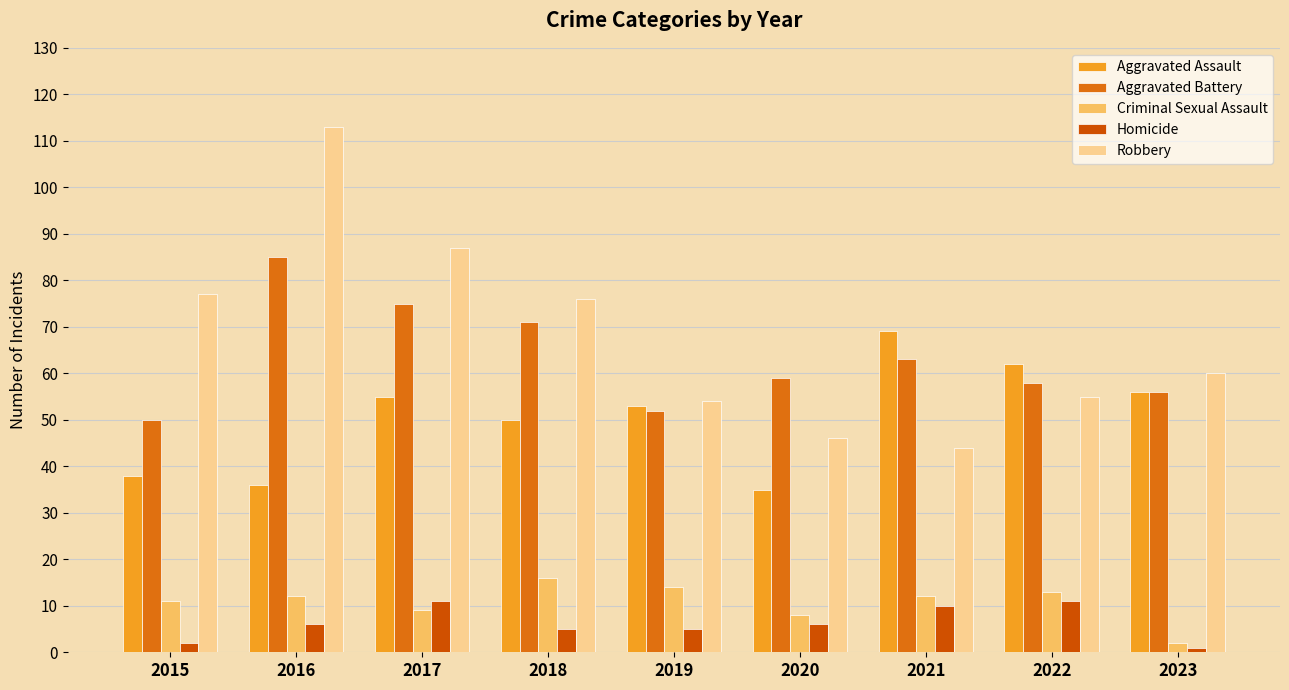

Reading right to left, list all the values displayed in this chart.

Aggravated Assault: 2023=56	2022=62	2021=69	2020=35	2019=53	2018=50	2017=55	2016=36	2015=38
Aggravated Battery: 2023=56	2022=58	2021=63	2020=59	2019=52	2018=71	2017=75	2016=85	2015=50
Criminal Sexual Assault: 2023=2	2022=13	2021=12	2020=8	2019=14	2018=16	2017=9	2016=12	2015=11
Homicide: 2023=1	2022=11	2021=10	2020=6	2019=5	2018=5	2017=11	2016=6	2015=2
Robbery: 2023=60	2022=55	2021=44	2020=46	2019=54	2018=76	2017=87	2016=113	2015=77